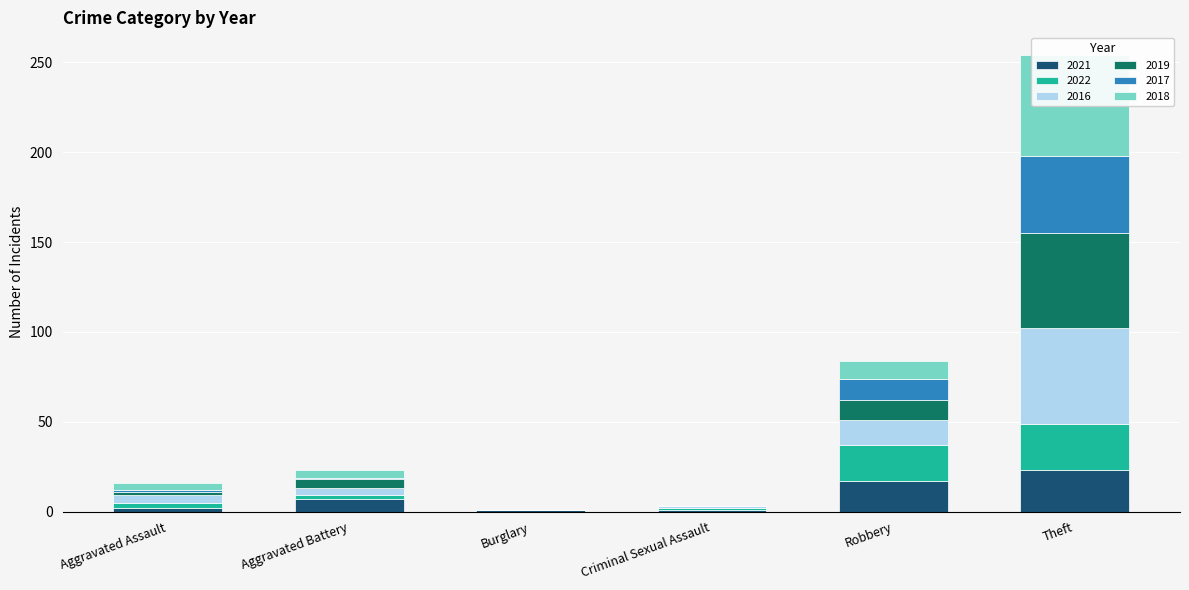

The value of 2019 at Aggravated Assault is 2. True or false?

True